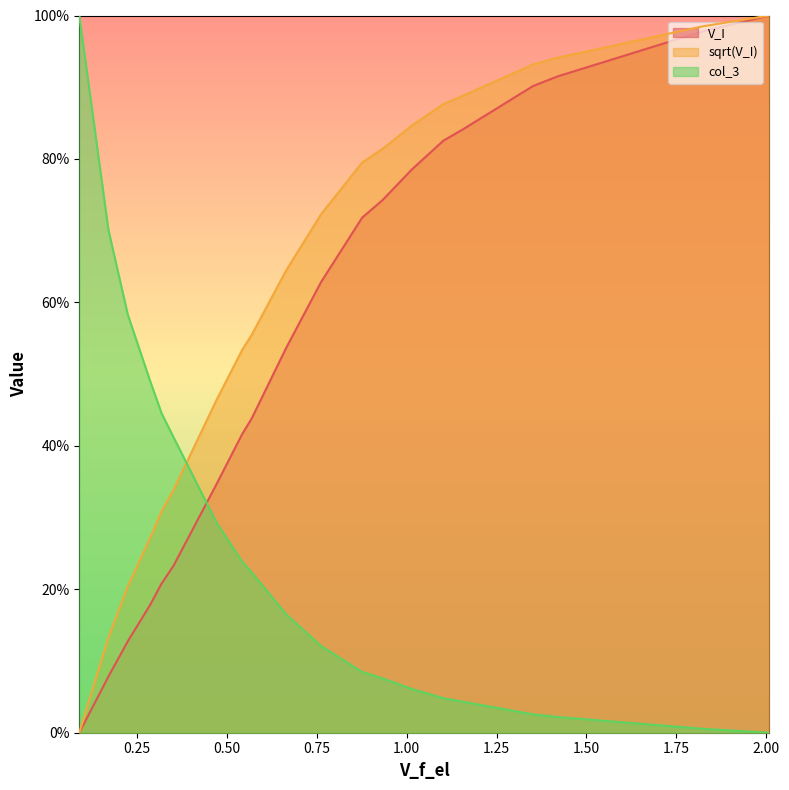

Count the number of categories in the chart.

20